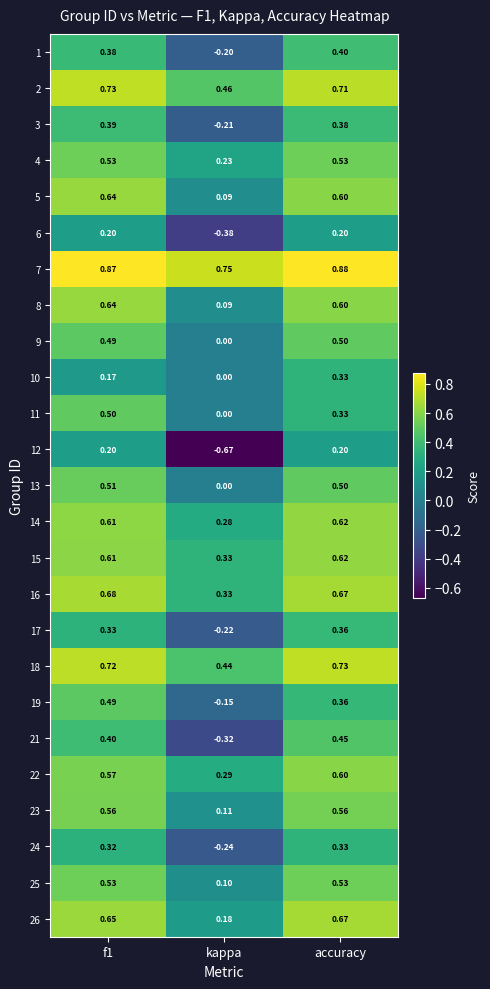

Which label corresponds to the smallest value in the chart?

kappa